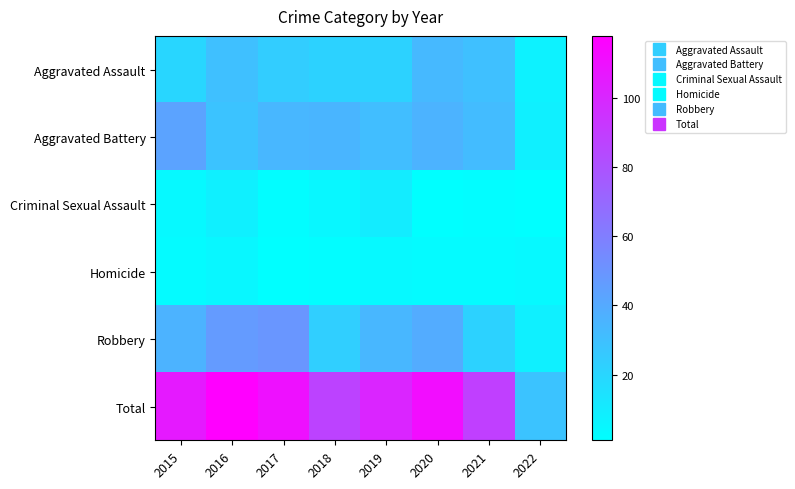

What is the maximum value shown in the chart?

118